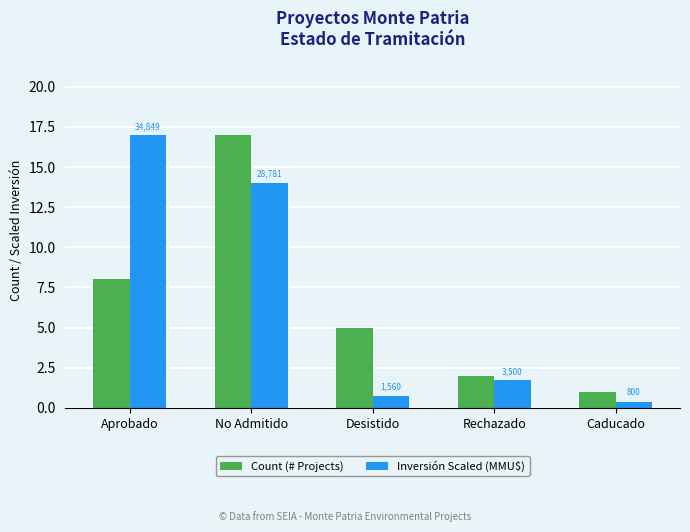

What are all the series names shown in the legend?

Count (# Projects), Inversión Scaled (MMU$)